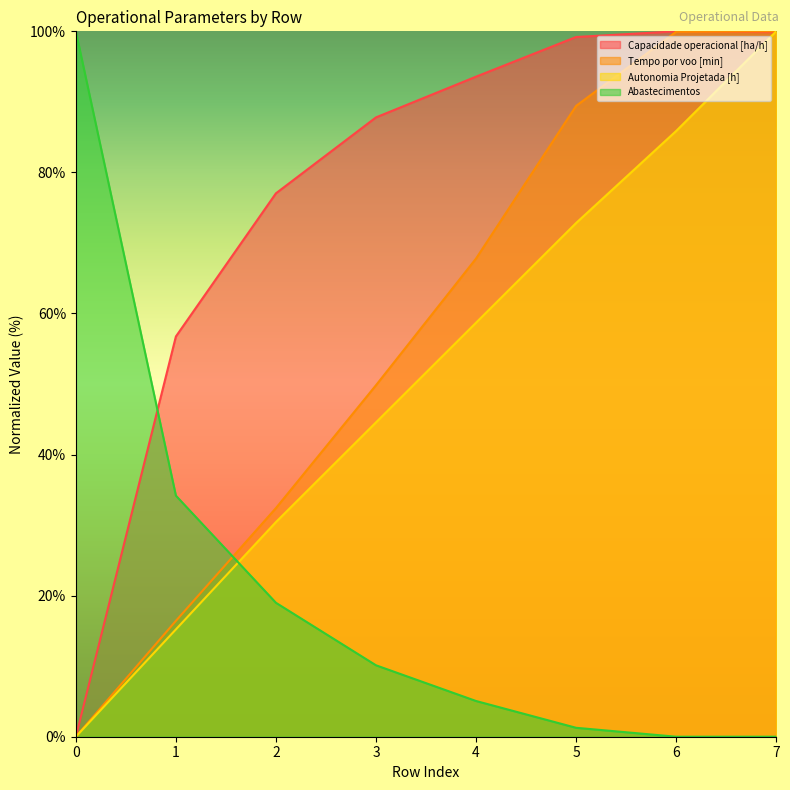

The value of Autonomia Projetada [h] at 1 is 15.2. True or false?

True